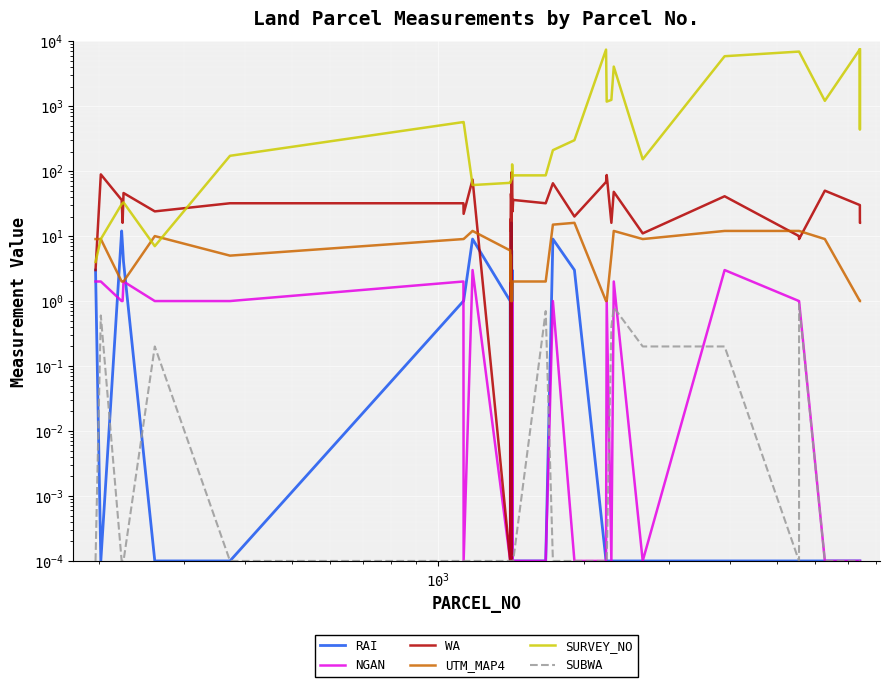

What is the sum of all SUBWA values?

4.0